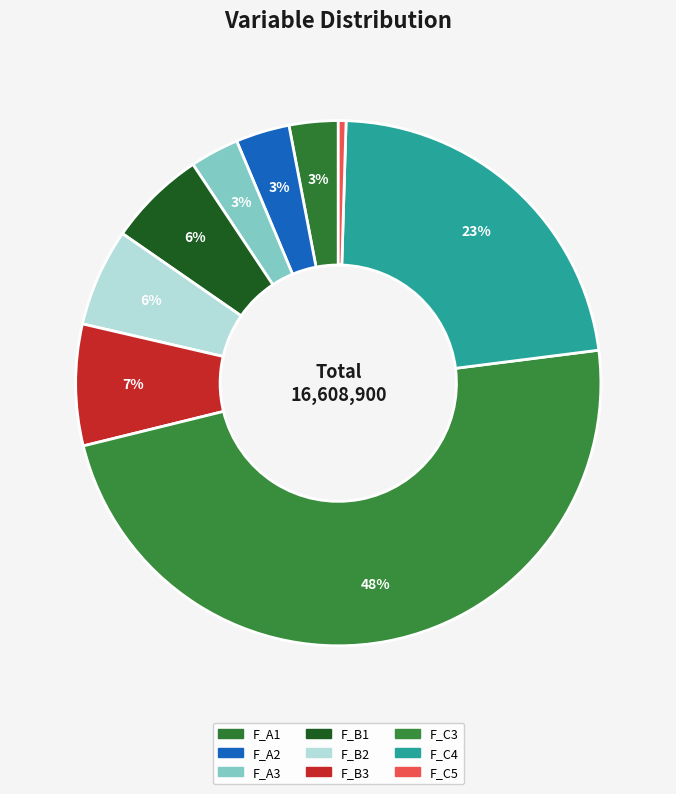

What percentage do F_C3 and F_B3 together represent?

55.6%